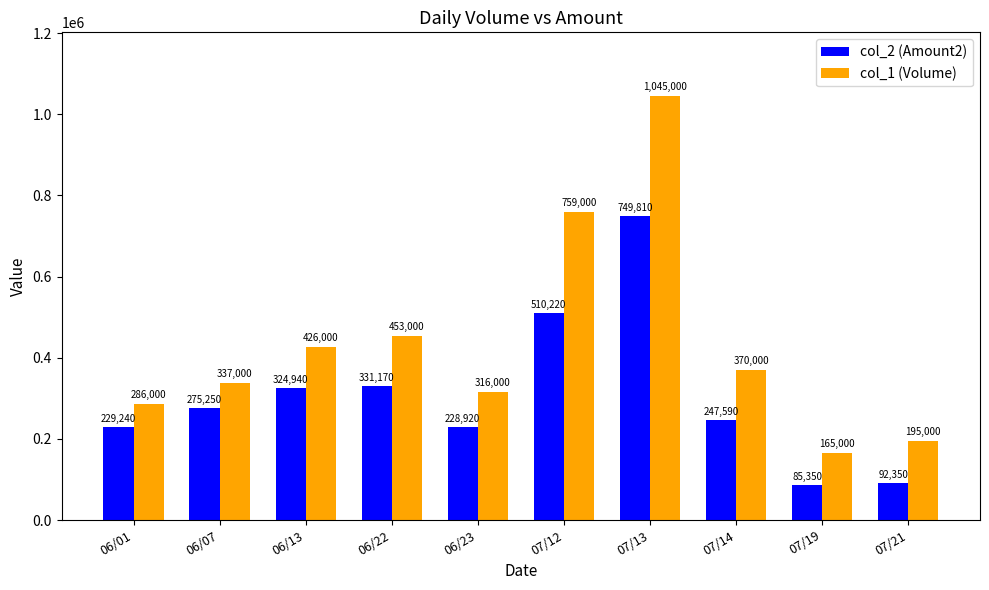

What is the difference between the second highest and minimum values in the col_1 (Volume) series?

594000